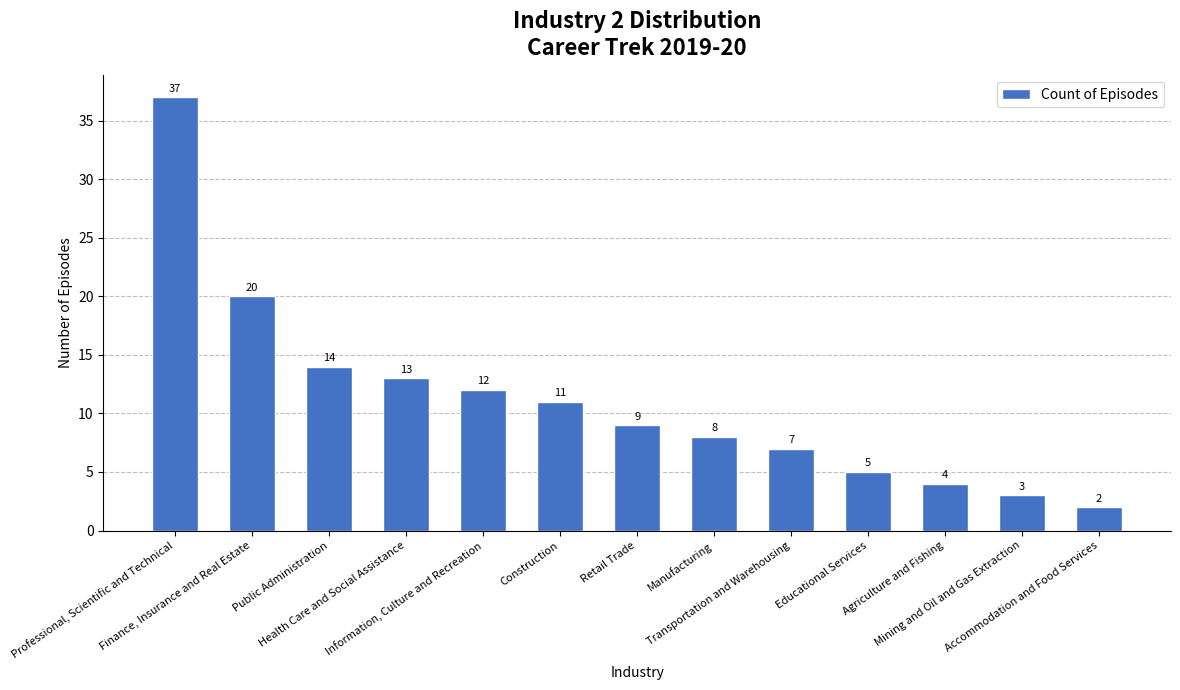

Rank the categories by value from lowest to highest.

Accommodation and Food Services, Mining and Oil and Gas Extraction, Agriculture and Fishing, Educational Services, Transportation and Warehousing, Manufacturing, Retail Trade, Construction, Information, Culture and Recreation, Health Care and Social Assistance, Public Administration, Finance, Insurance and Real Estate, Professional, Scientific and Technical